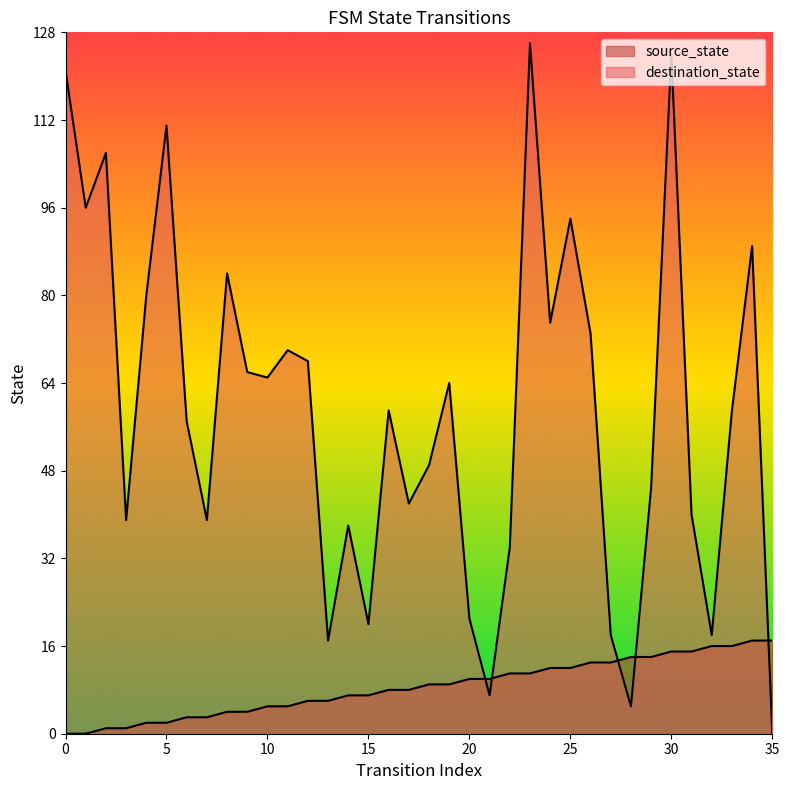

Which series ends up on top after the final intersection of source_state and destination_state?

source_state